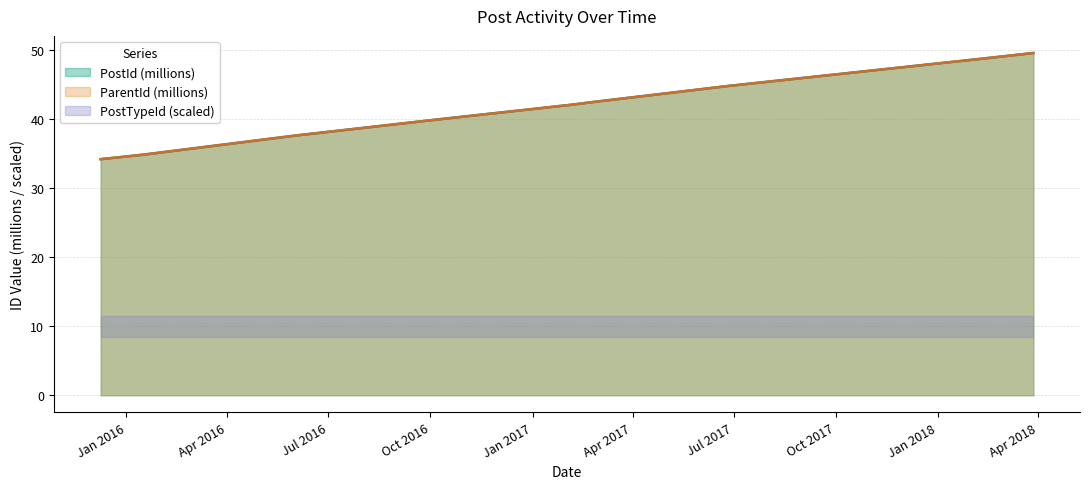

What is the label of the 6th point from the left?

2016-10-04